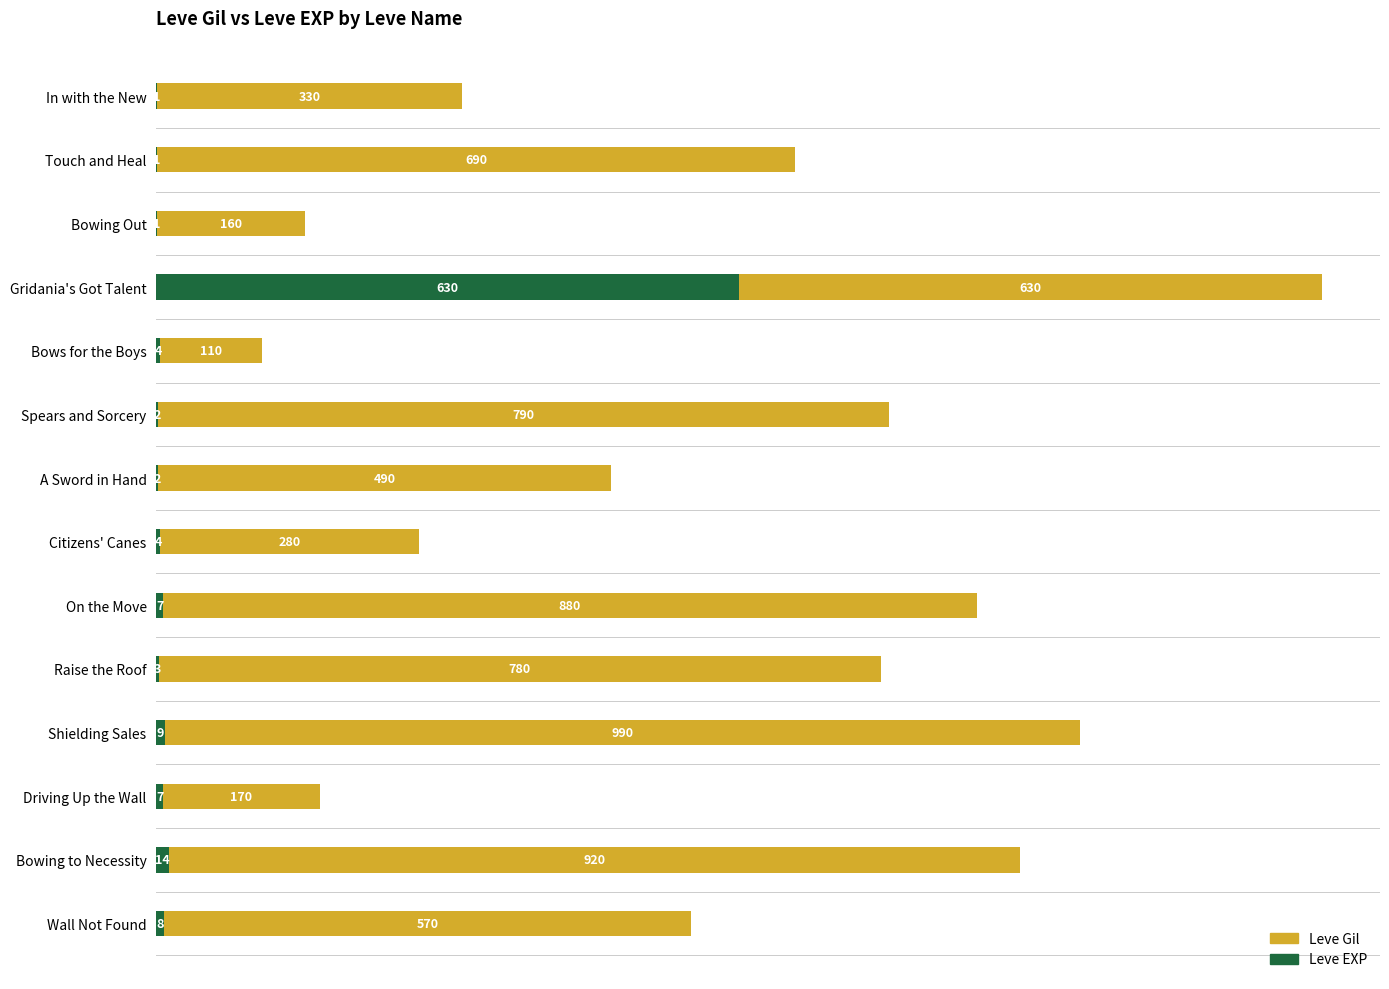

At which label is Leve EXP closest to 315?

Bowing to Necessity